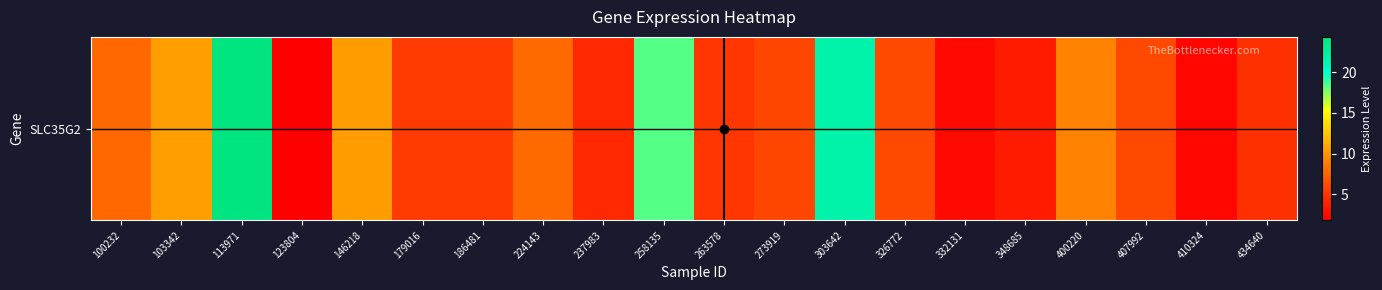

The value at 123804 is 1.2. True or false?

False